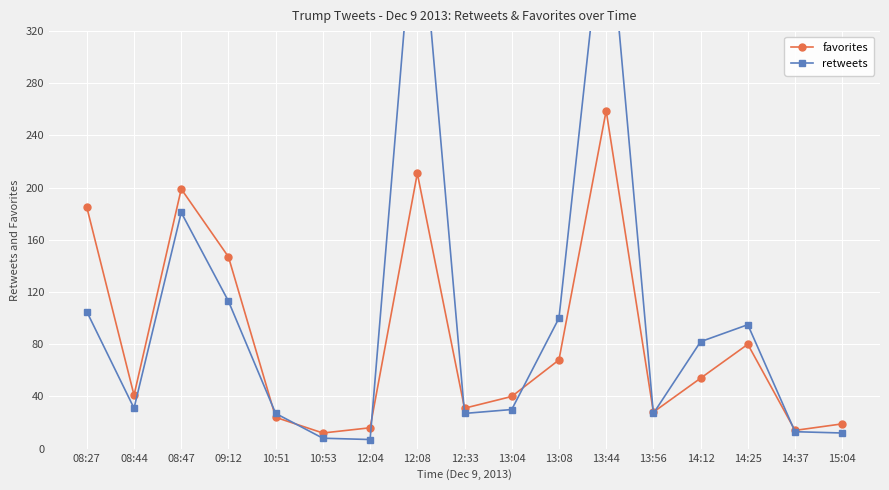

Reading left to right, what are all the values shown in this chart?

favorites: 08:27=185	08:44=41	08:47=199	09:12=147	10:51=24	10:53=12	12:04=16	12:08=211	12:33=31	13:04=40	13:08=68	13:44=259	13:56=28	14:12=54	14:25=80	14:37=14	15:04=19
retweets: 08:27=105	08:44=31	08:47=181	09:12=113	10:51=27	10:53=8	12:04=7	12:08=443	12:33=27	13:04=30	13:08=100	13:44=432	13:56=27	14:12=82	14:25=95	14:37=13	15:04=12